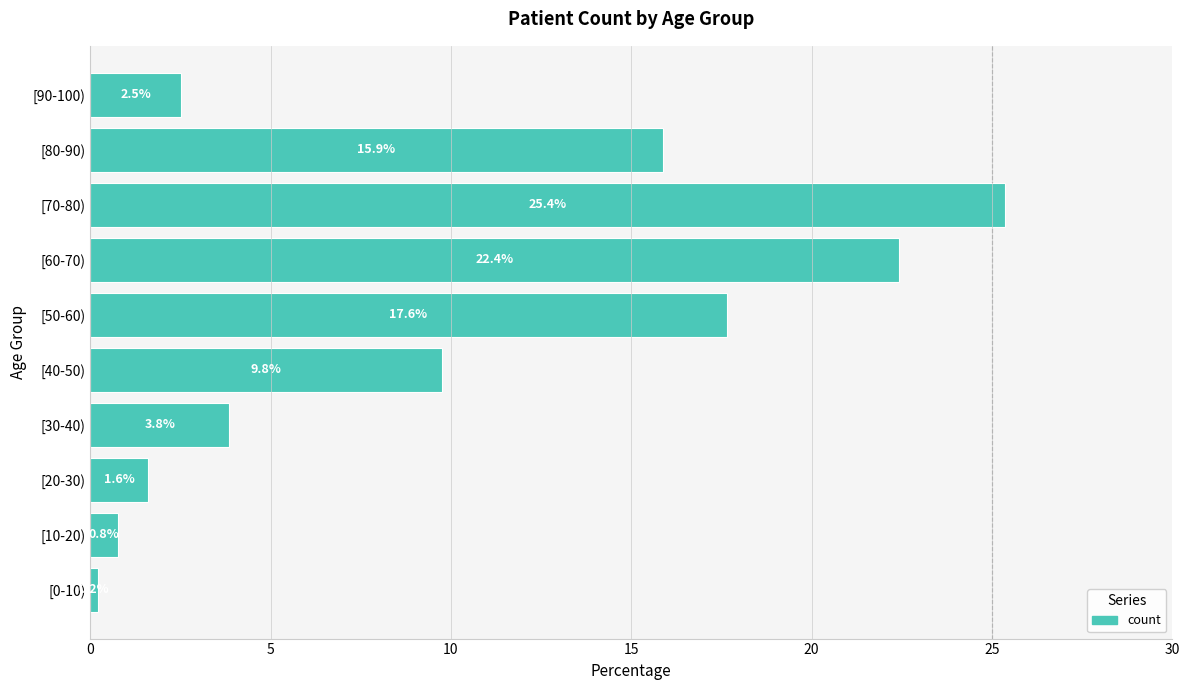

Does the chart contain any negative values?

No